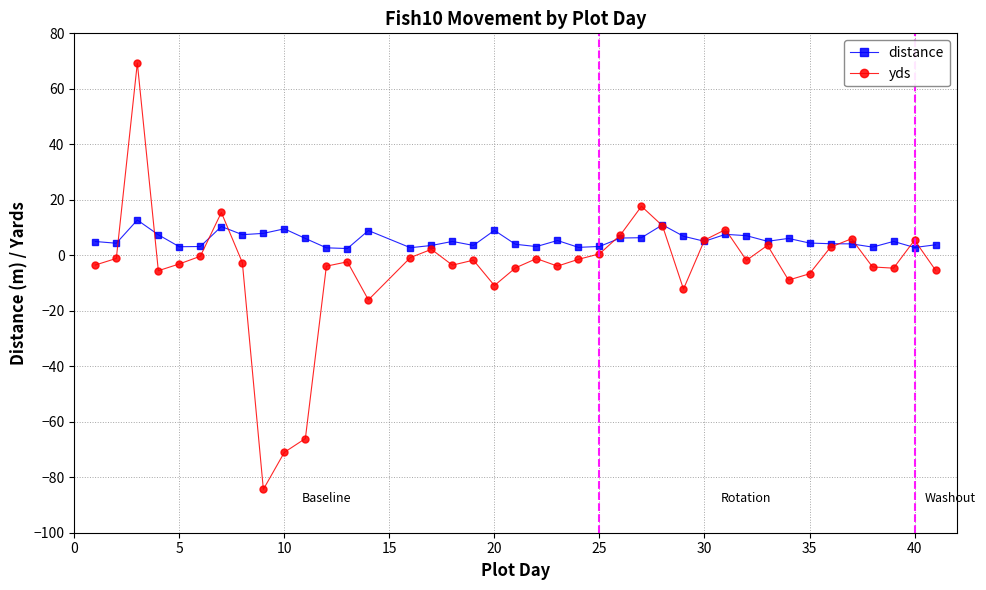

Which series has the largest total across all categories?

distance